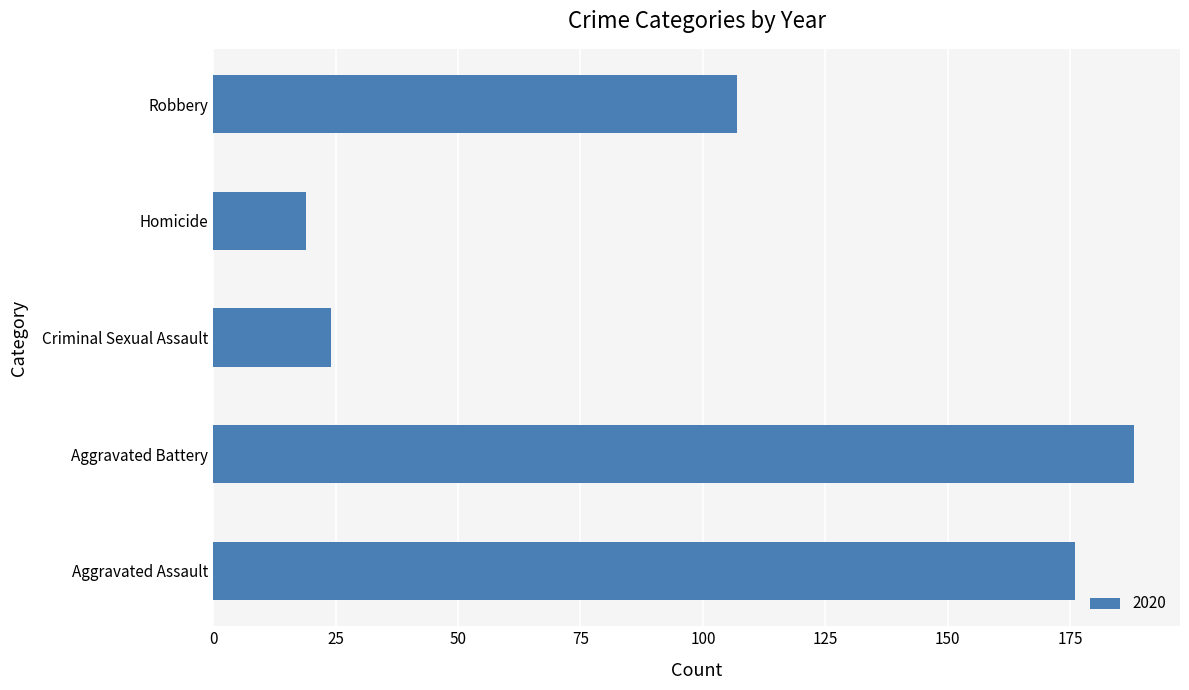

Rank the categories by value from highest to lowest.

Aggravated Battery, Aggravated Assault, Robbery, Criminal Sexual Assault, Homicide